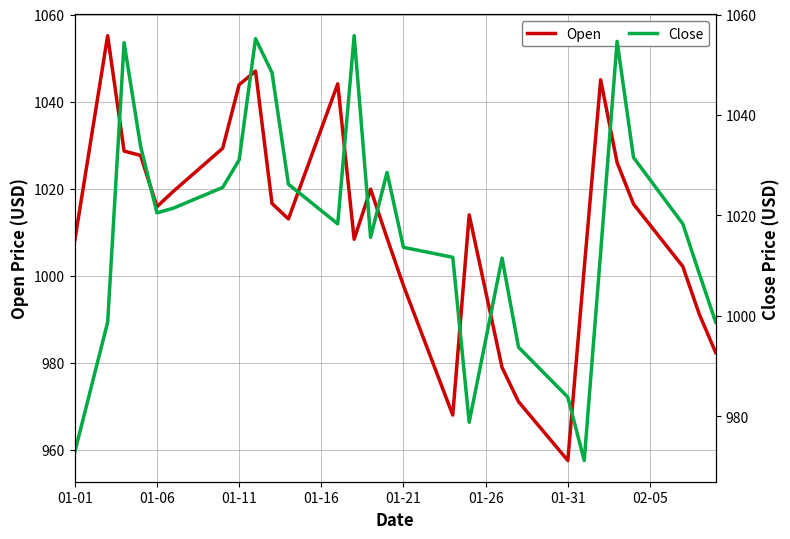

Reading left to right, list all the values displayed in this chart.

Open: 1008.1	1031.6	1055.1	1028.6	1027.6	1015.8	1019.4	1022.7	1026.0	1029.3	1043.9	1047.0	1016.6	1013.0	1023.4	1033.7	1044.1	1008.3	1019.9	1008.6	997.7	987.8	977.9	967.9	1014.0	996.4	978.9	971.0	966.5	962.0	957.5	1001.7	1045.0	1026.0	1016.4	1011.6	1006.9	1002.1	991.1	982.3
Close: 972.9	985.8	998.8	1054.4	1033.8	1020.5	1021.5	1022.8	1024.2	1025.6	1031.0	1055.2	1048.4	1026.2	1023.6	1021.0	1018.3	1055.8	1015.6	1028.6	1013.6	1013.0	1012.3	1011.7	978.8	995.2	1011.5	993.8	990.5	987.1	983.8	971.2	1012.7	1054.7	1031.5	1027.1	1022.7	1018.3	1008.4	998.8